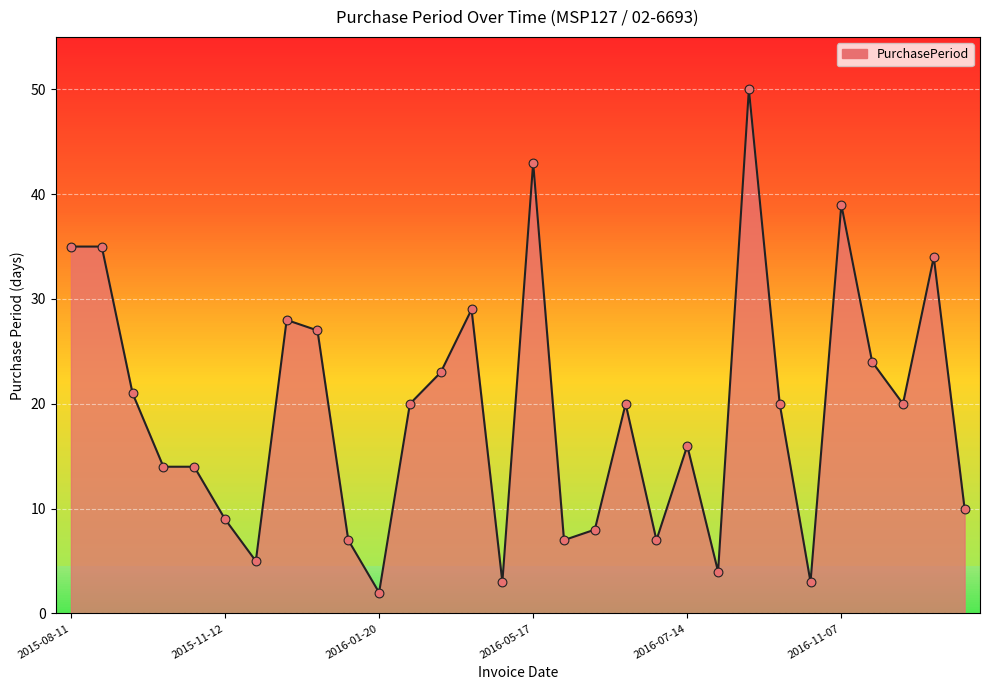

What is the difference between the maximum and minimum values?

48